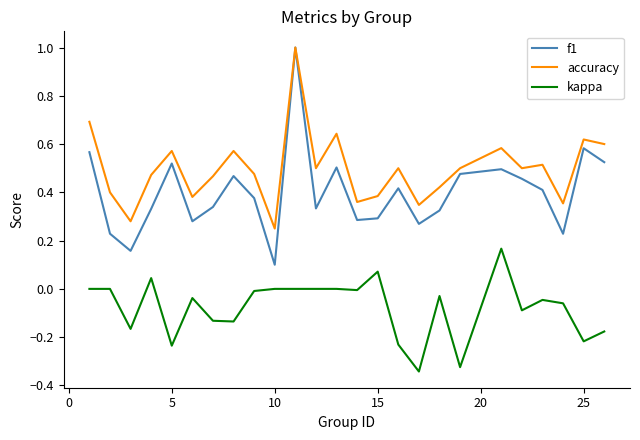

How many lines are shown in the chart?

3